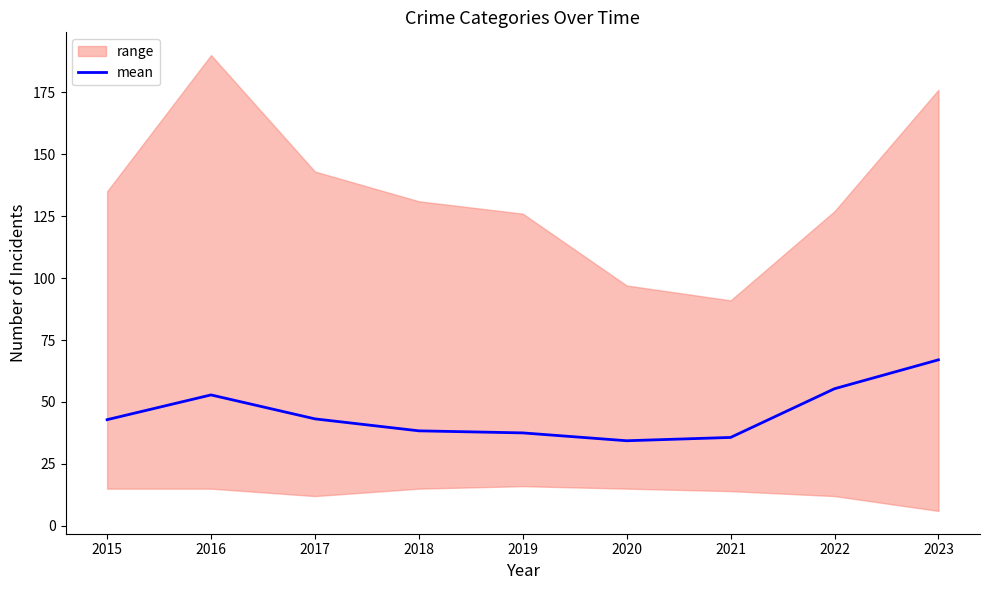

What is the maximum value shown in the chart?

67.0